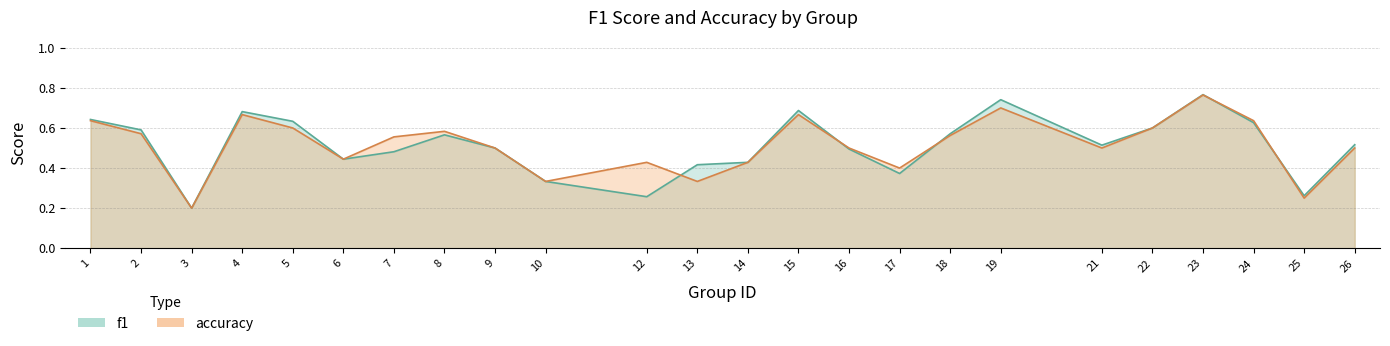

Which label corresponds to the smallest value in the chart?

3